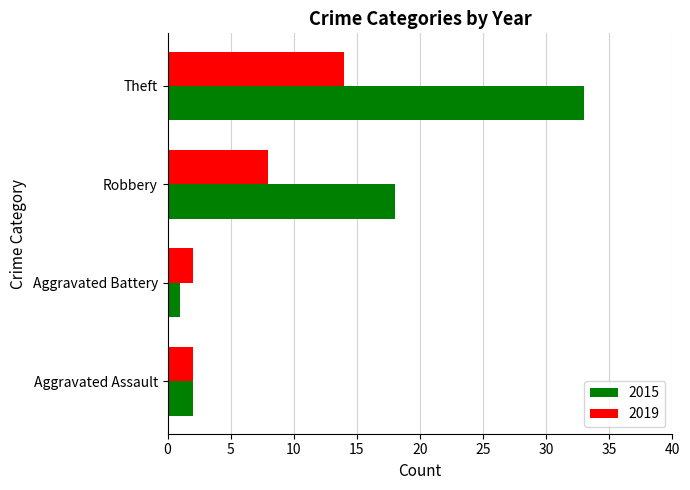

What is the difference between the second highest and minimum values in the 2015 series?

17